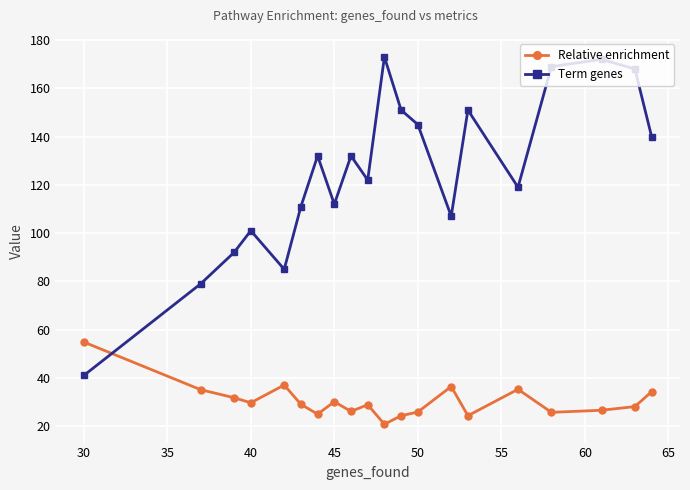

Which series has the widest spread of values?

Term genes